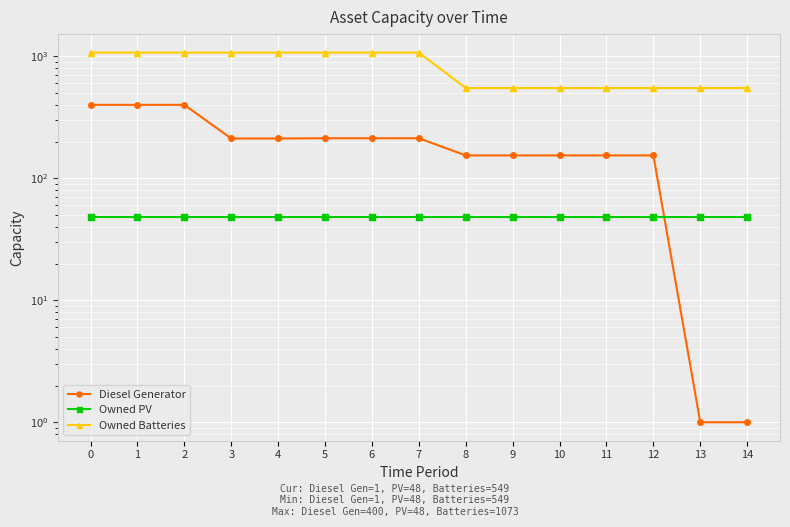

What is the total value across all series at 11?

751